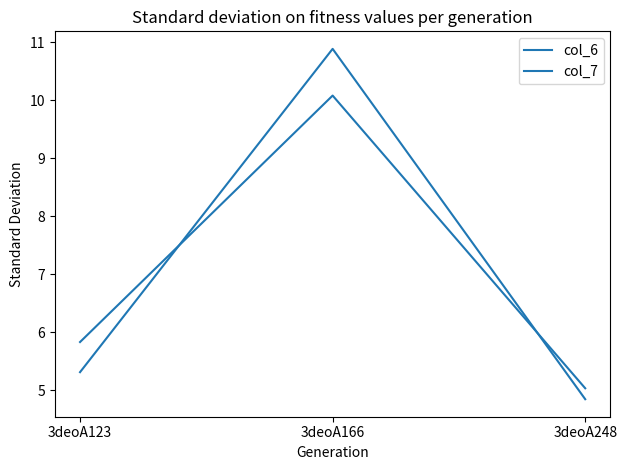

Where does the col_6 series first go above 5?

3deoA123